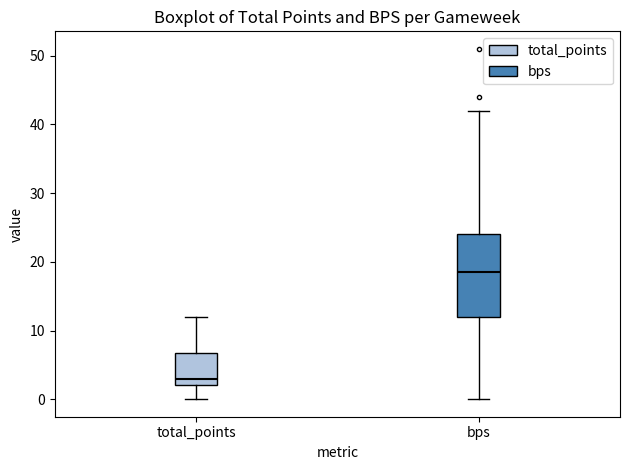

Reading left to right, read every box against the y-axis: the position of its median line, the range the box covers, and the ends of its whiskers. The values are not printed on the chart, so give them approximately, as read against the axis.

total_points: median 3, box 2 to 7, whiskers 0 to 12
bps: median 19, box 12 to 24, whiskers 0 to 42